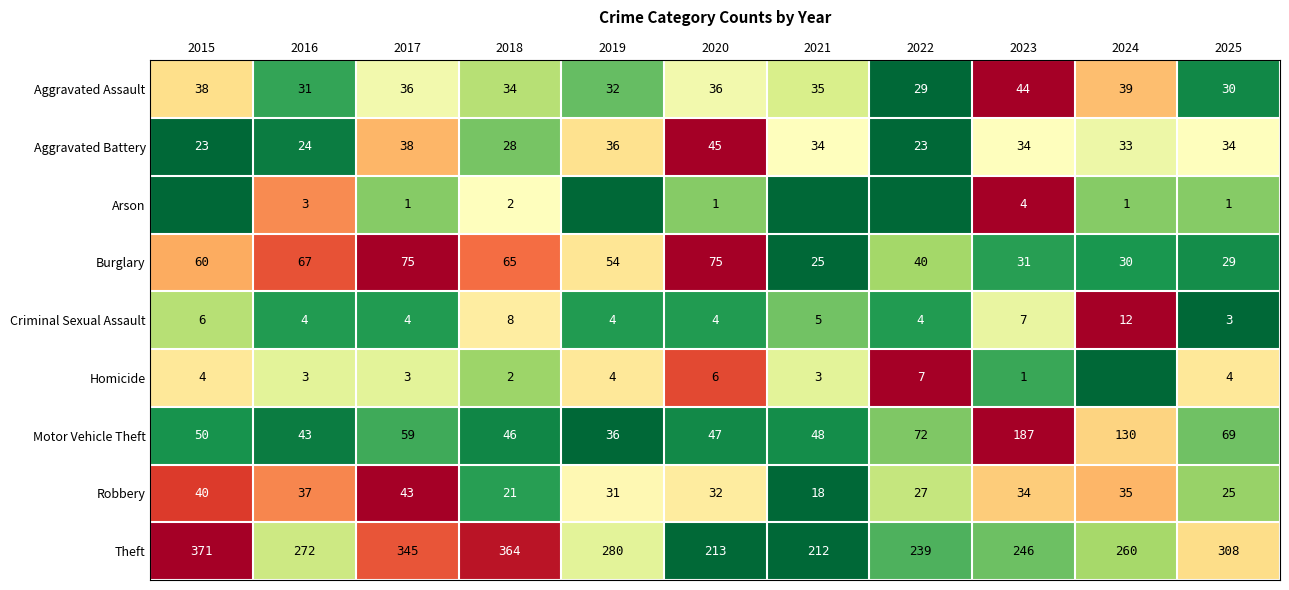

How many data points in Burglary are less than 54?

5